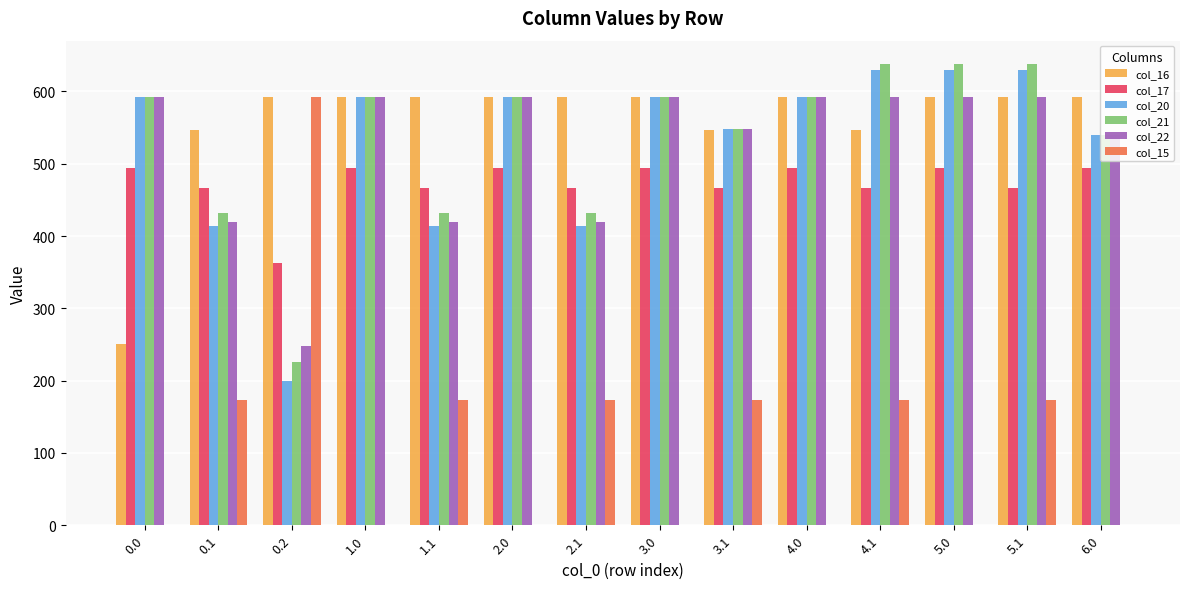

Between 0.1 and 5.1, which series saw the biggest shift?

col_20